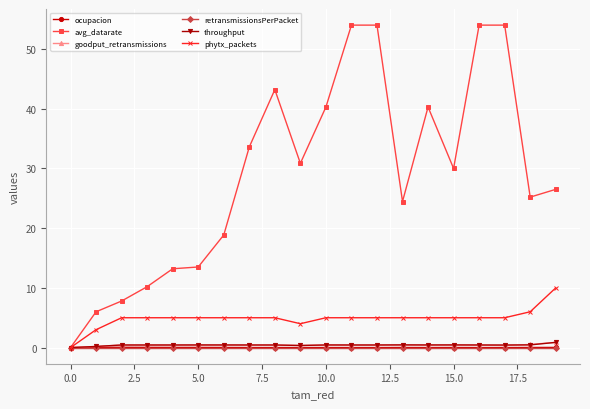

True or false: throughput has more than 0 interior local peaks.

True